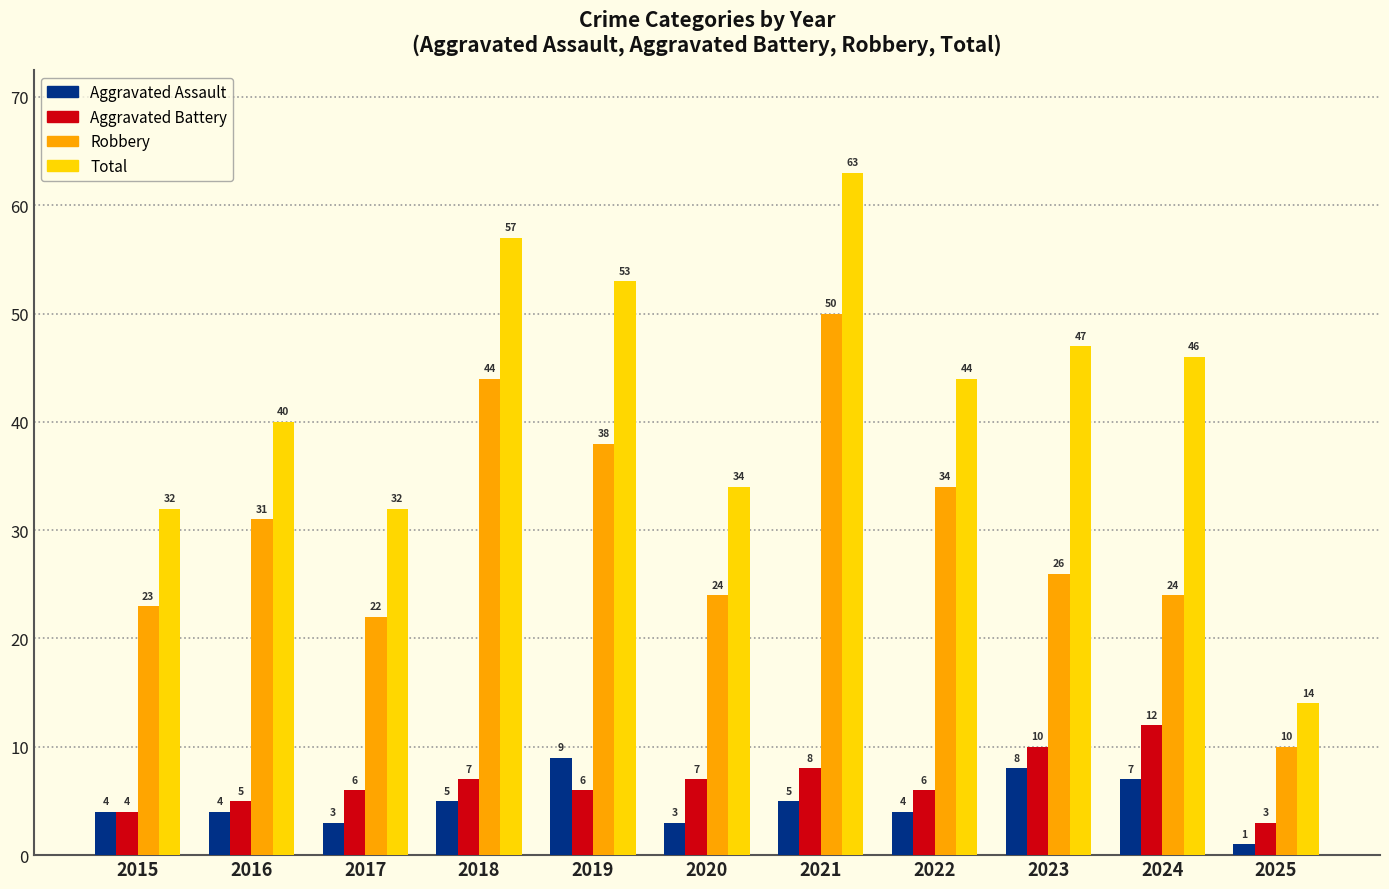

The Robbery series shows 63 at 2018. True or false?

False